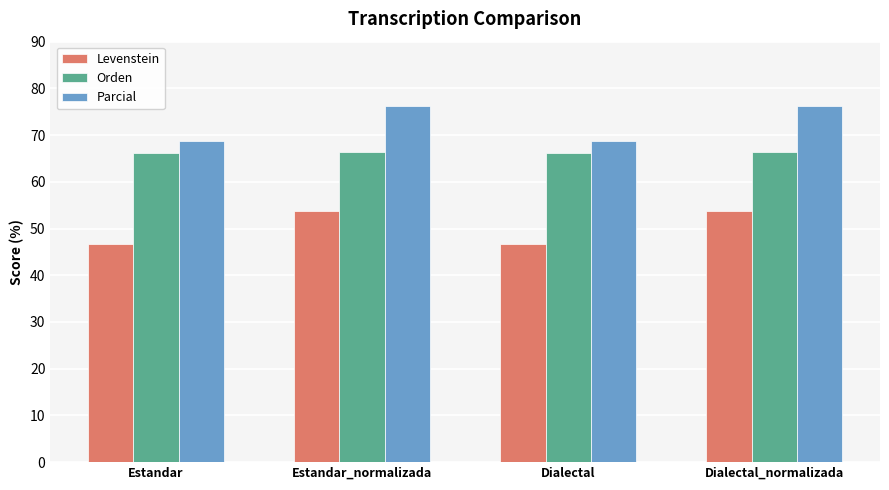

What is the average value of the Orden series?

66.3